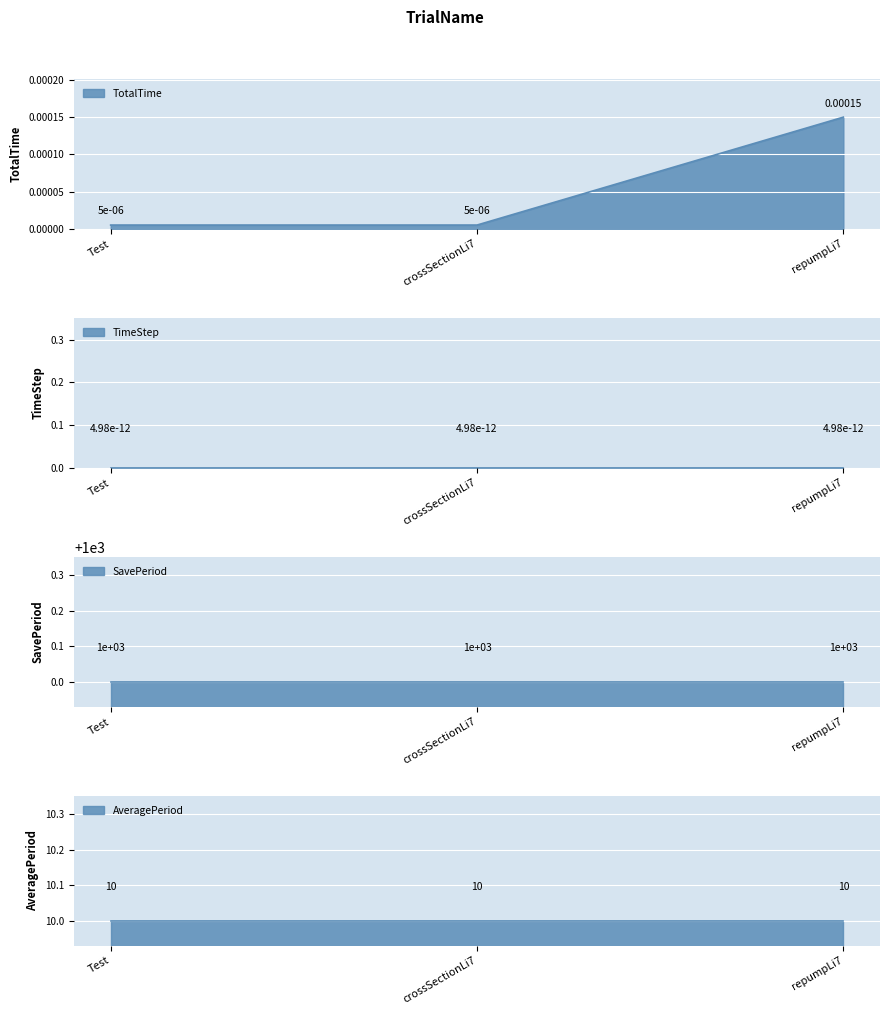

Between crossSectionLi7 and repumpLi7, which is larger?

repumpLi7